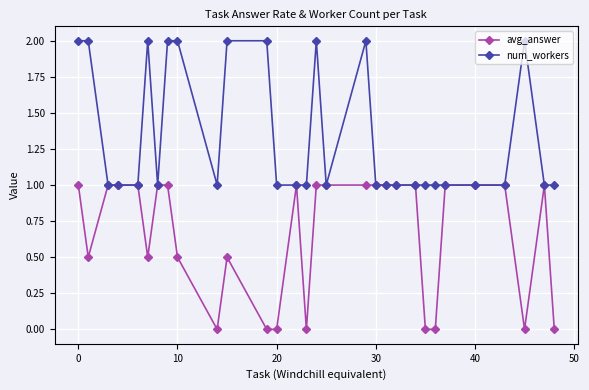

True or false: avg_answer has more than 0 interior local peaks.

True